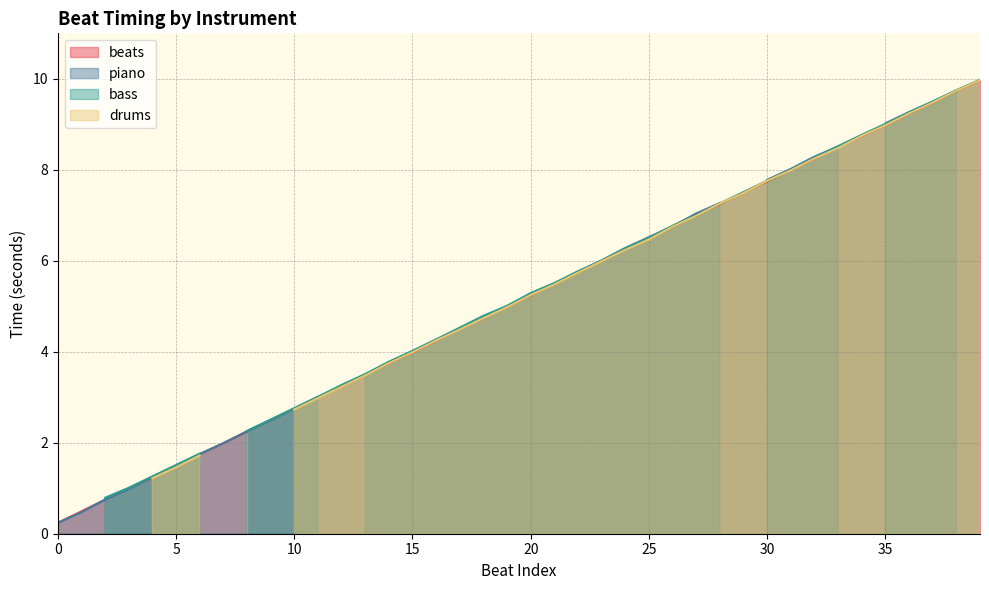

True or false: there are more than 1 points higher than both neighbors.

False